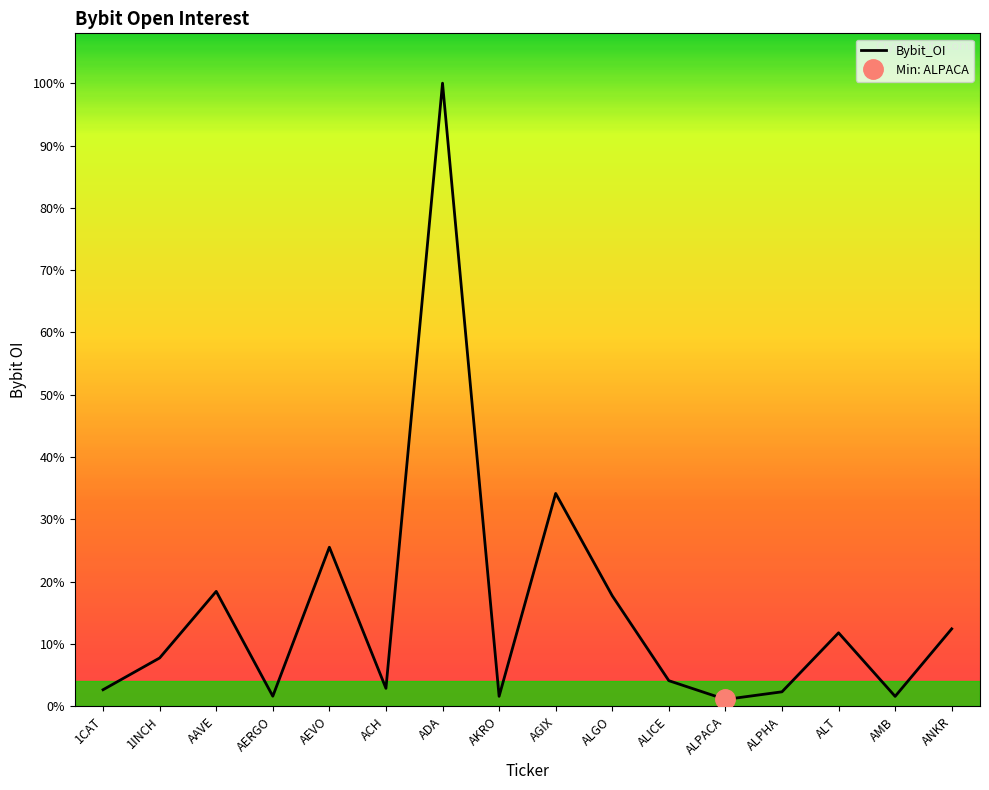

What is the difference between the values at AERGO and ALGO?

9579410